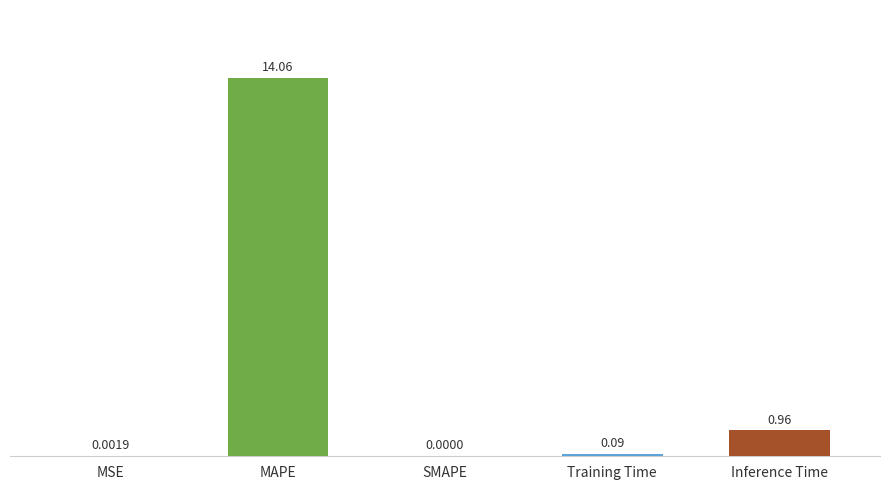

Which has a higher value, SMAPE or Inference Time?

Inference Time